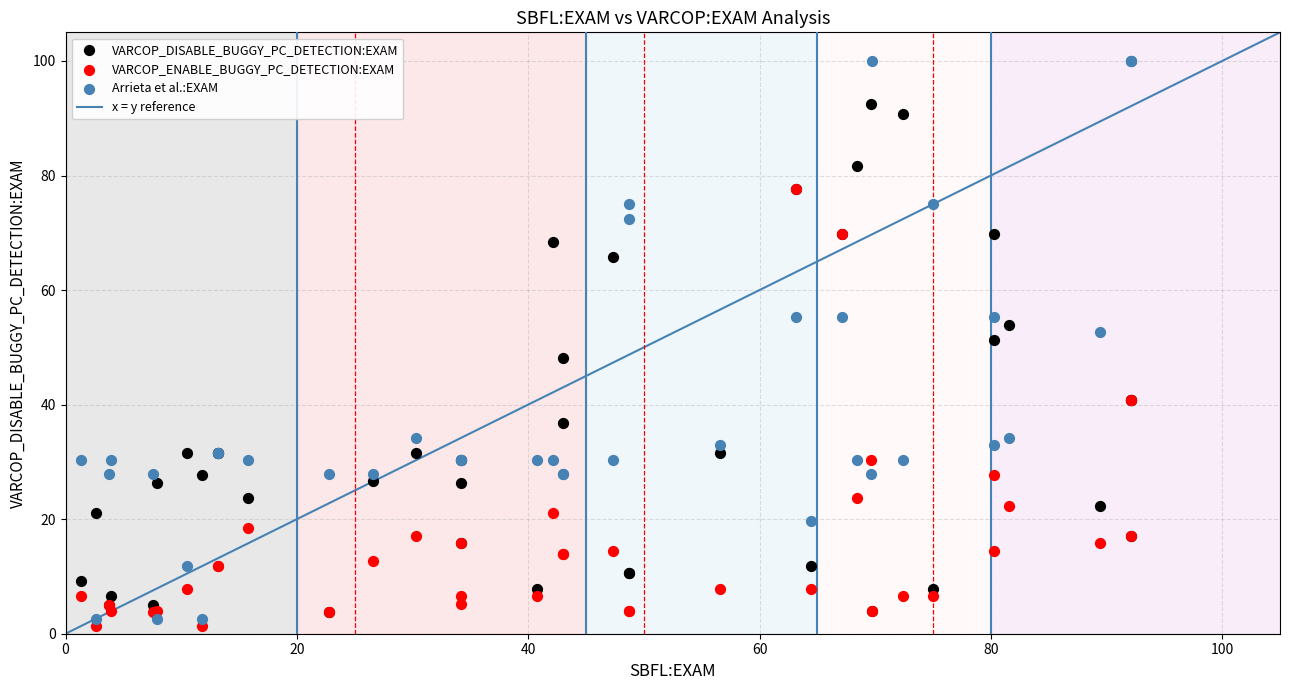

Which series contains the highest Y value?

Arrieta et al.:EXAM